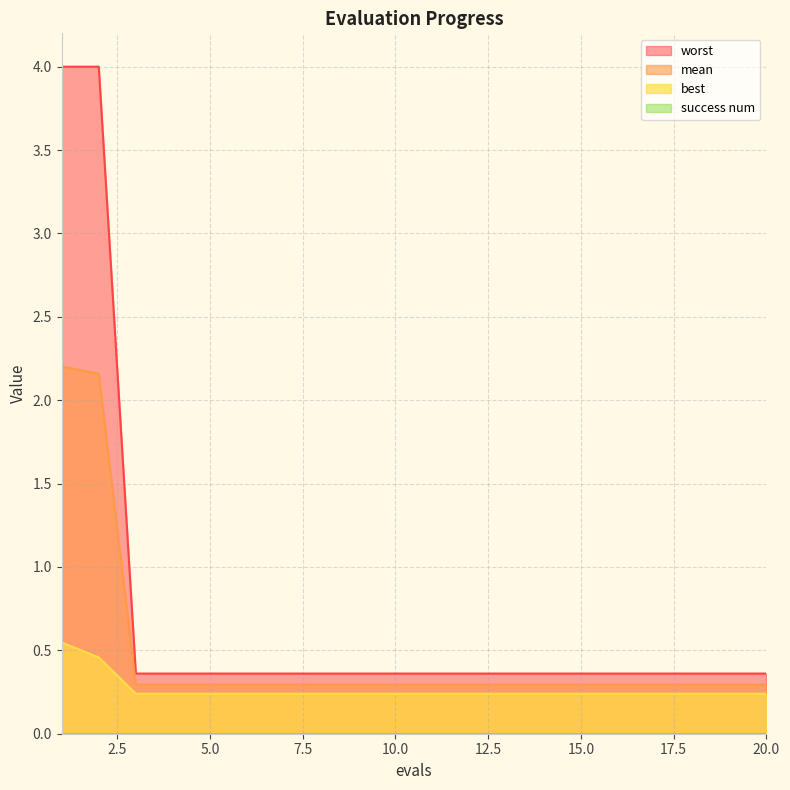

True or false: best has a value of 0.2 at 3.

True